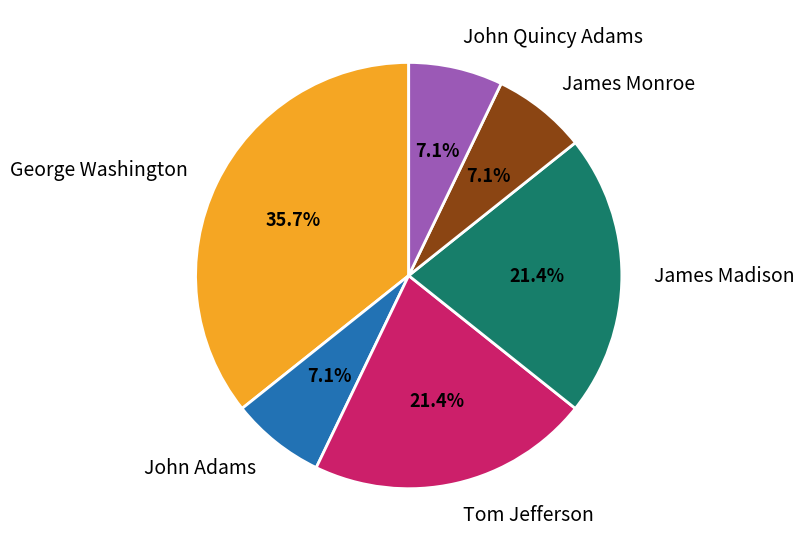

To the nearest percent, what percentage of the pie is James Monroe?

7%